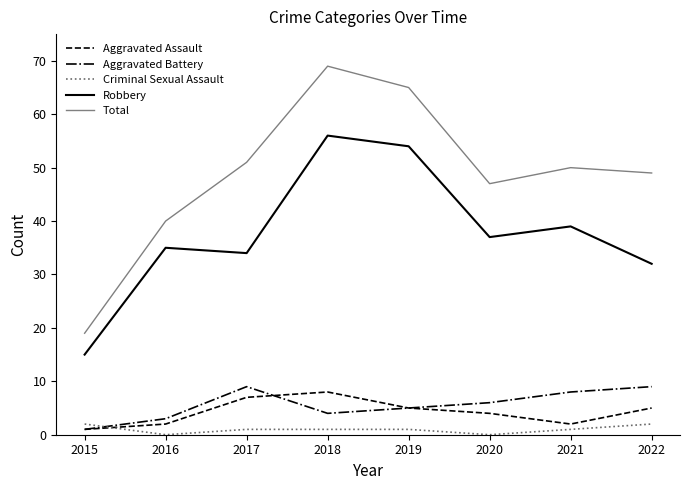

True or false: Total and Aggravated Battery cross at least once.

False